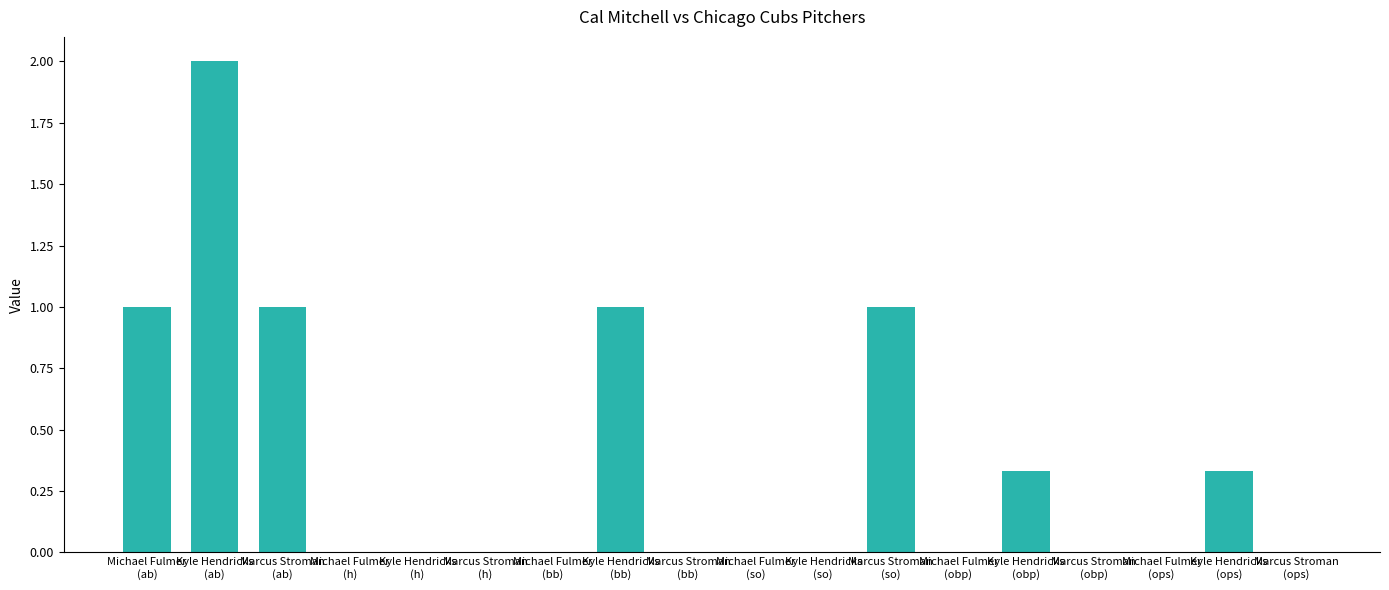

What is the sum of all values?

6.7